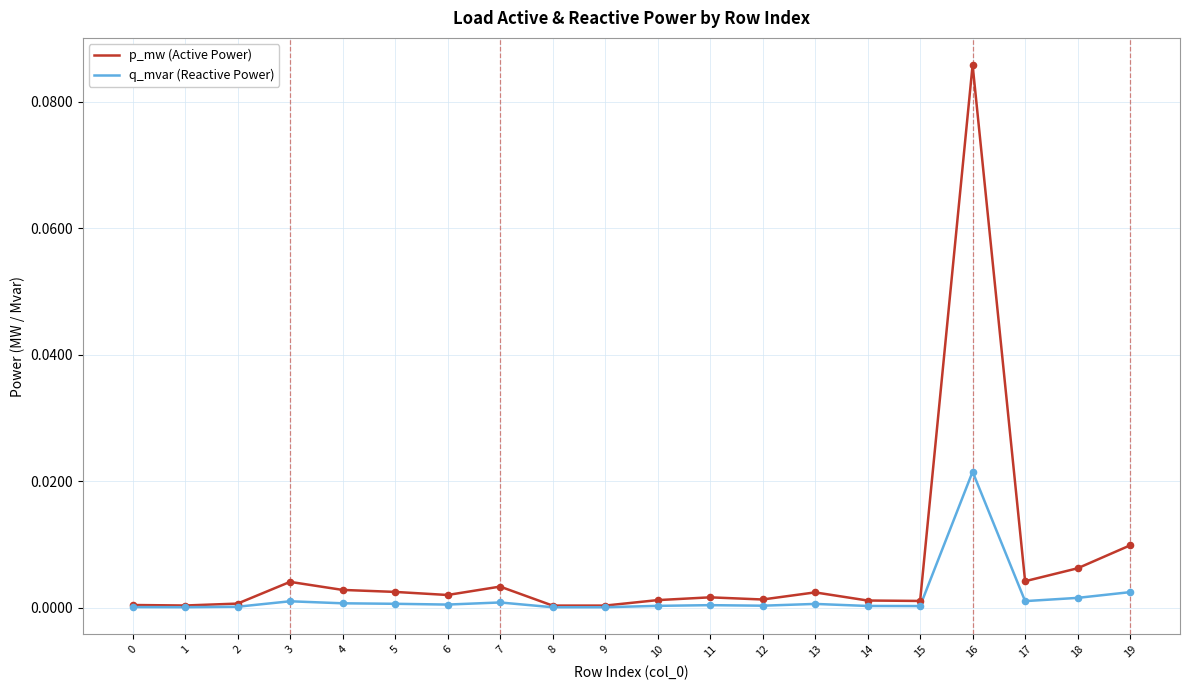

Which series has the largest range (max minus min)?

p_mw (Active Power)